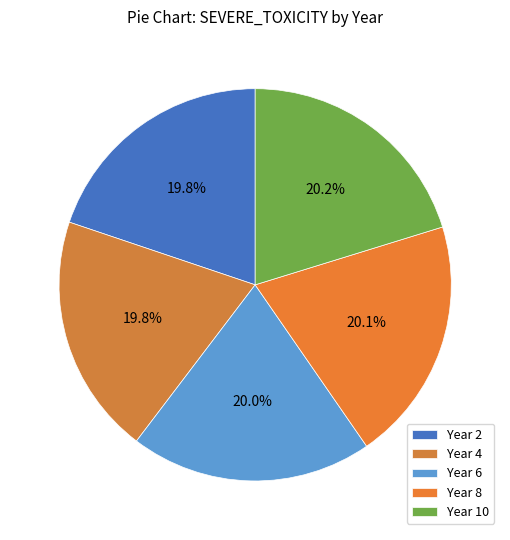

Rank the categories by value from highest to lowest.

Year 10, Year 8, Year 6, Year 4, Year 2